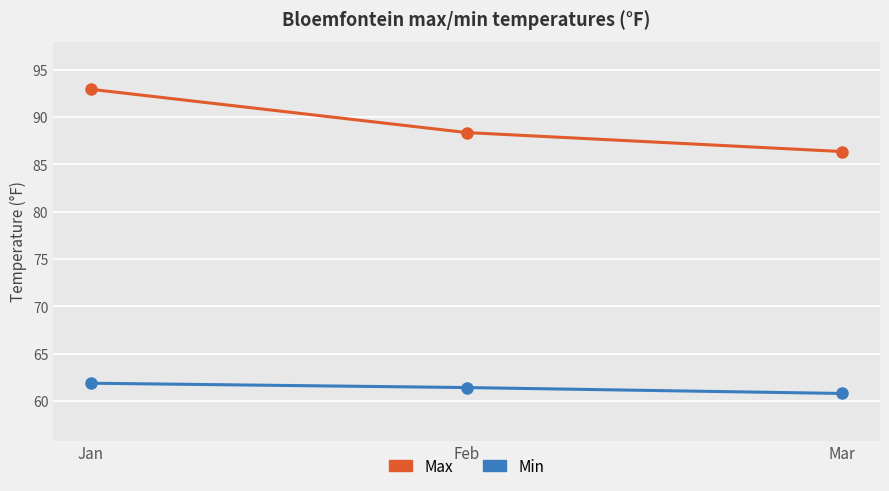

At Jan, list the series in order from largest to smallest.

Max, Min